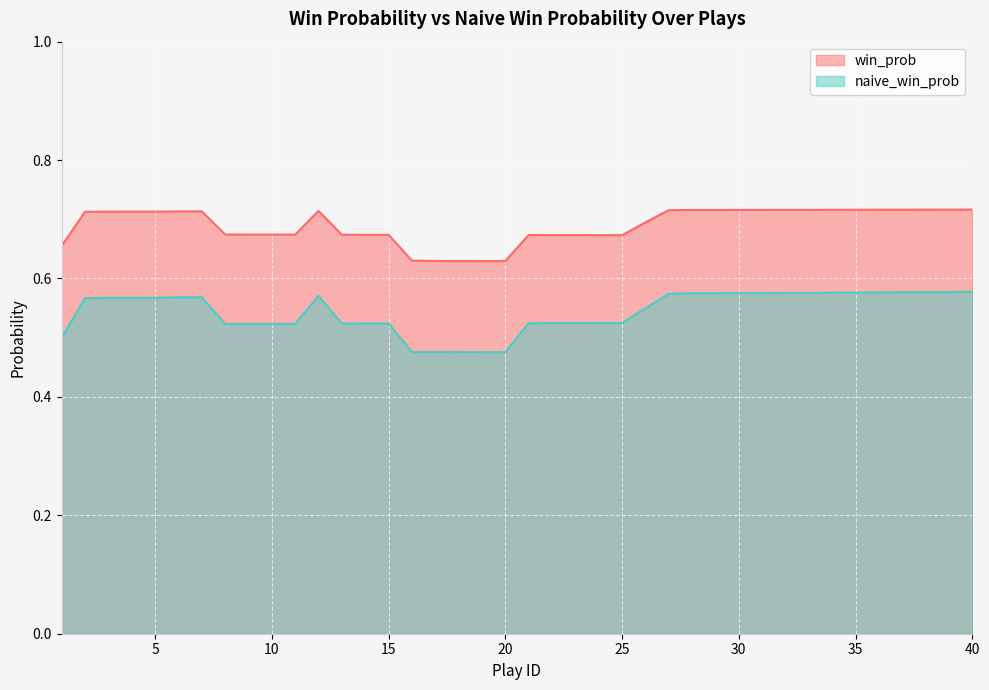

True or false: naive_win_prob has more than 1 interior local peaks.

True